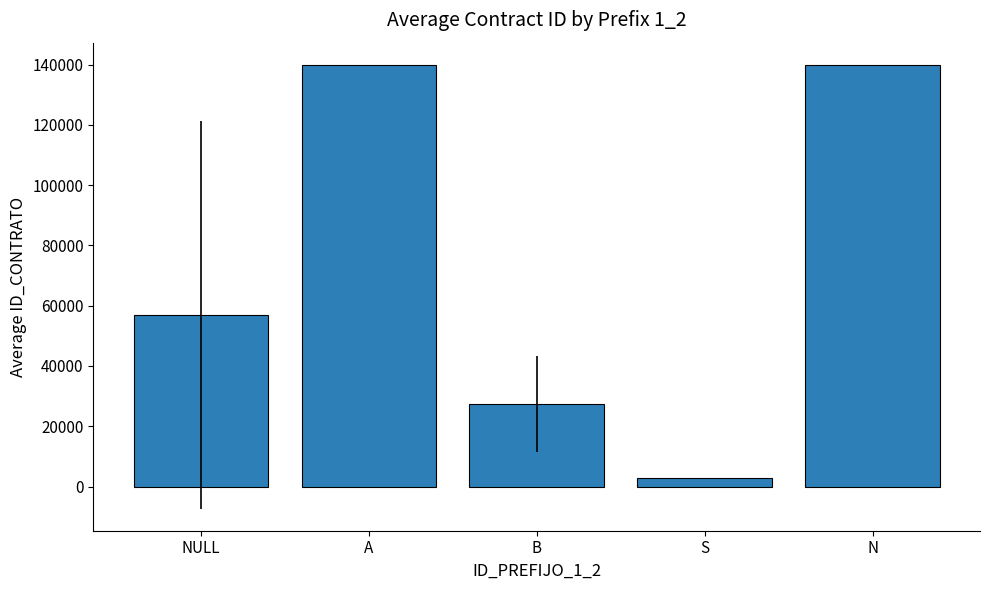

What is the greatest value displayed?

139892.0